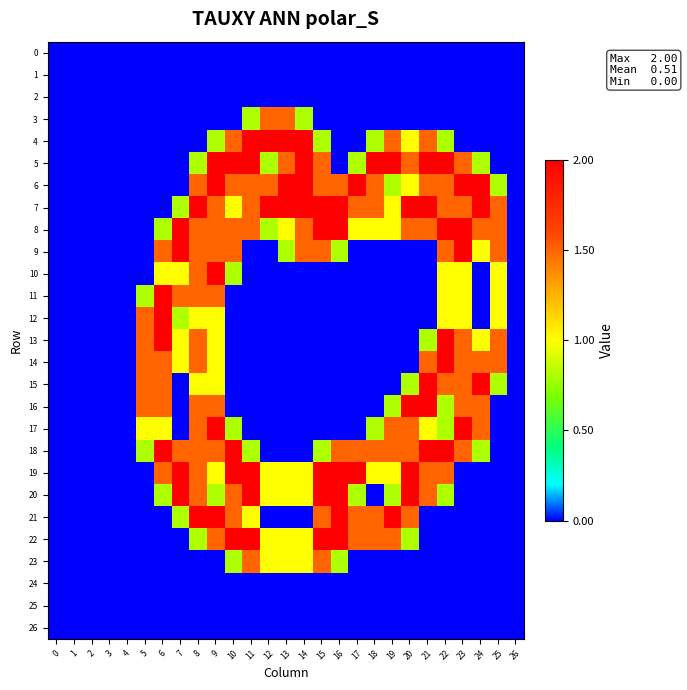

At how many categories does at least one series exceed 1?

21